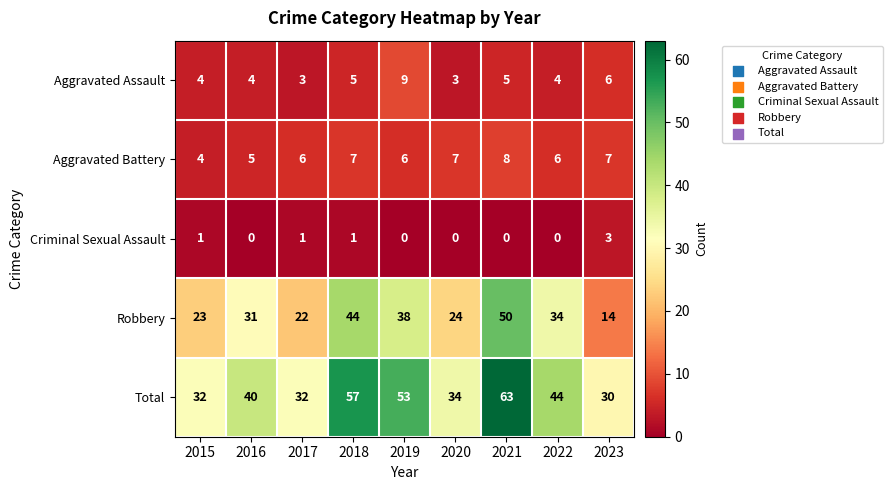

What is the sum of all Robbery values?

280